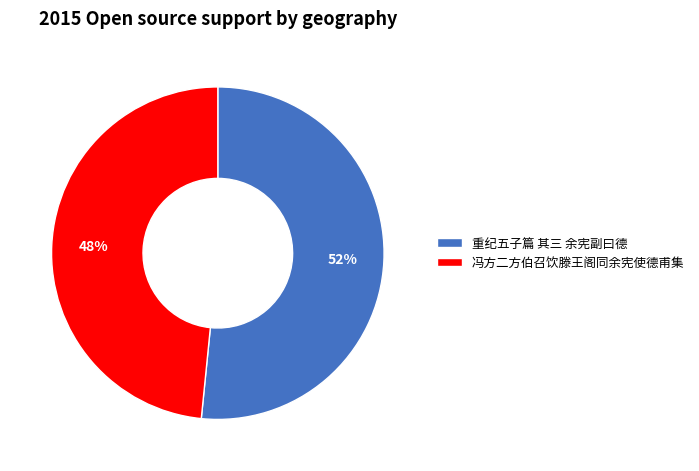

To the nearest percent, what portion does 重纪五子篇 其三 余宪副曰德 represent?

52%